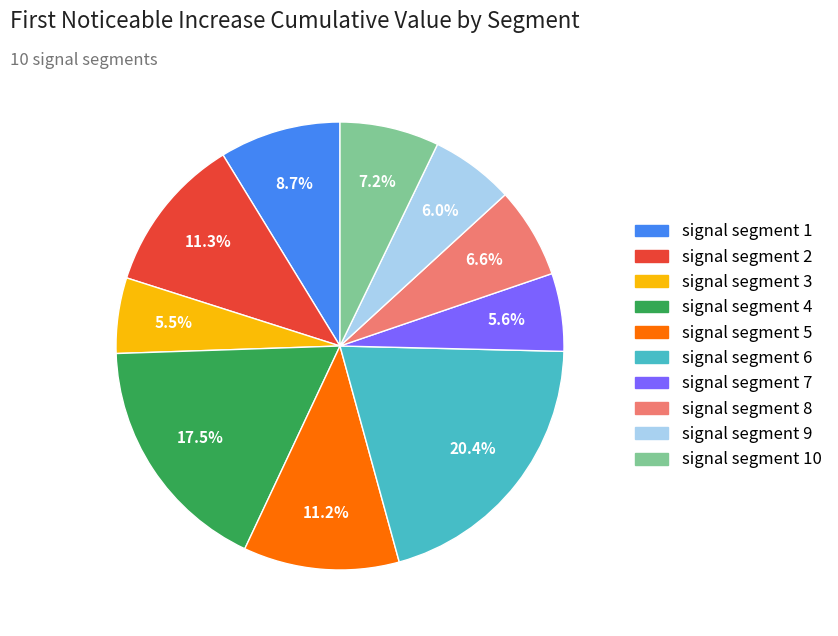

Is there any slice that represents more than half of the pie?

No